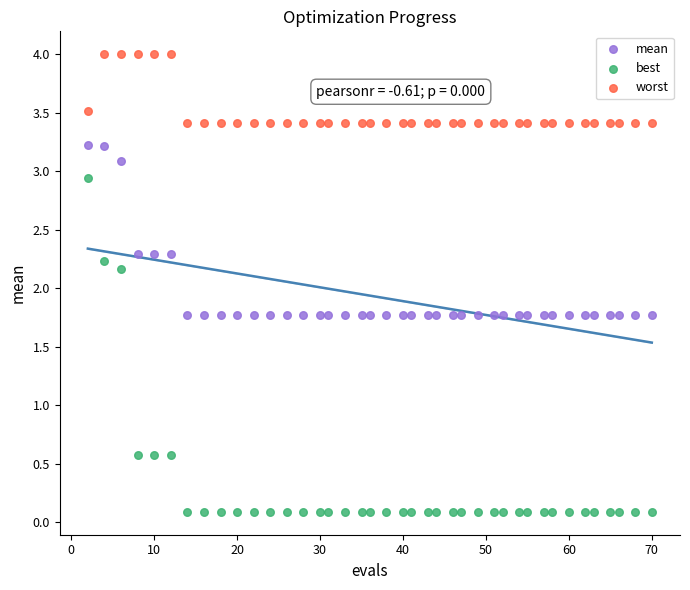

Across all data points, what is the range of Y values (max minus min)?

3.9